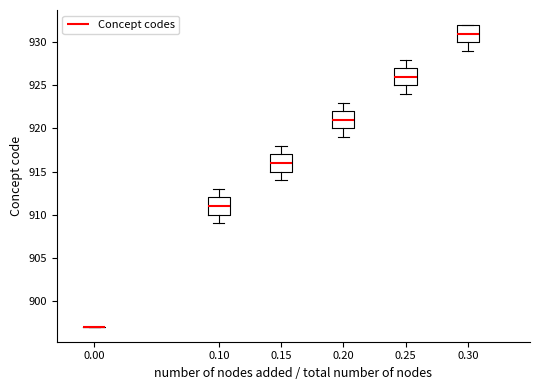

Reading left to right, read every box against the y-axis: the position of its median line, the range the box covers, and the ends of its whiskers. The values are not printed on the chart, so give them approximately, as read against the axis.

0.00: box collapsed to a line at 897, whiskers 897 to 897
0.10: median 911, box 910 to 912, whiskers 909 to 913
0.15: median 916, box 915 to 917, whiskers 914 to 918
0.20: median 921, box 920 to 922, whiskers 919 to 923
0.25: median 926, box 925 to 927, whiskers 924 to 928
0.30: median 931, box 930 to 932, whiskers 929 to 932